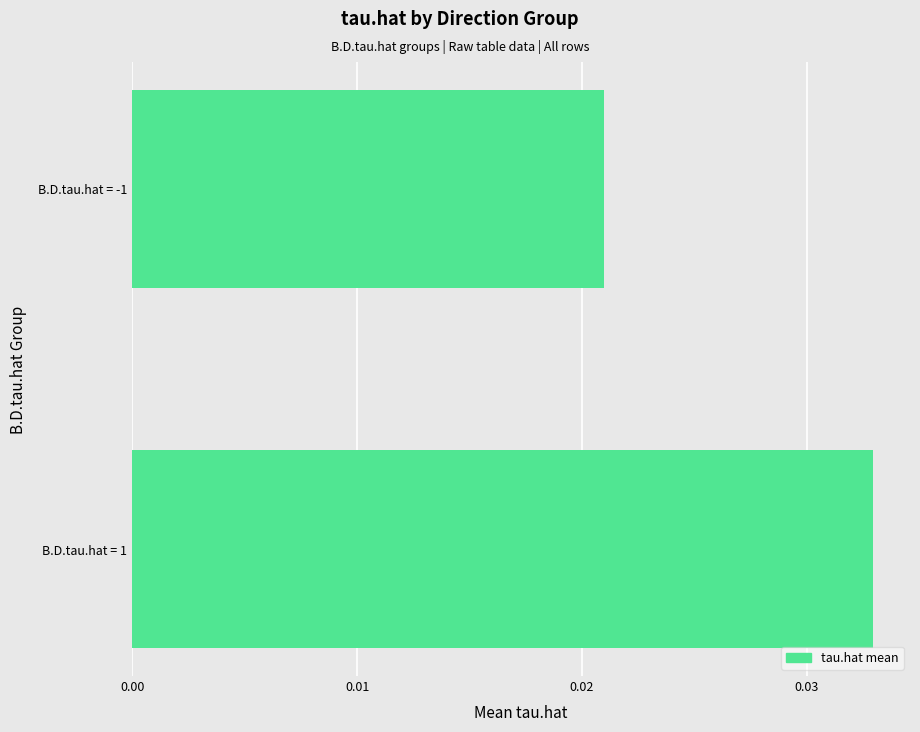

Where is the data nearest to the value 0?

B.D.tau.hat = -1